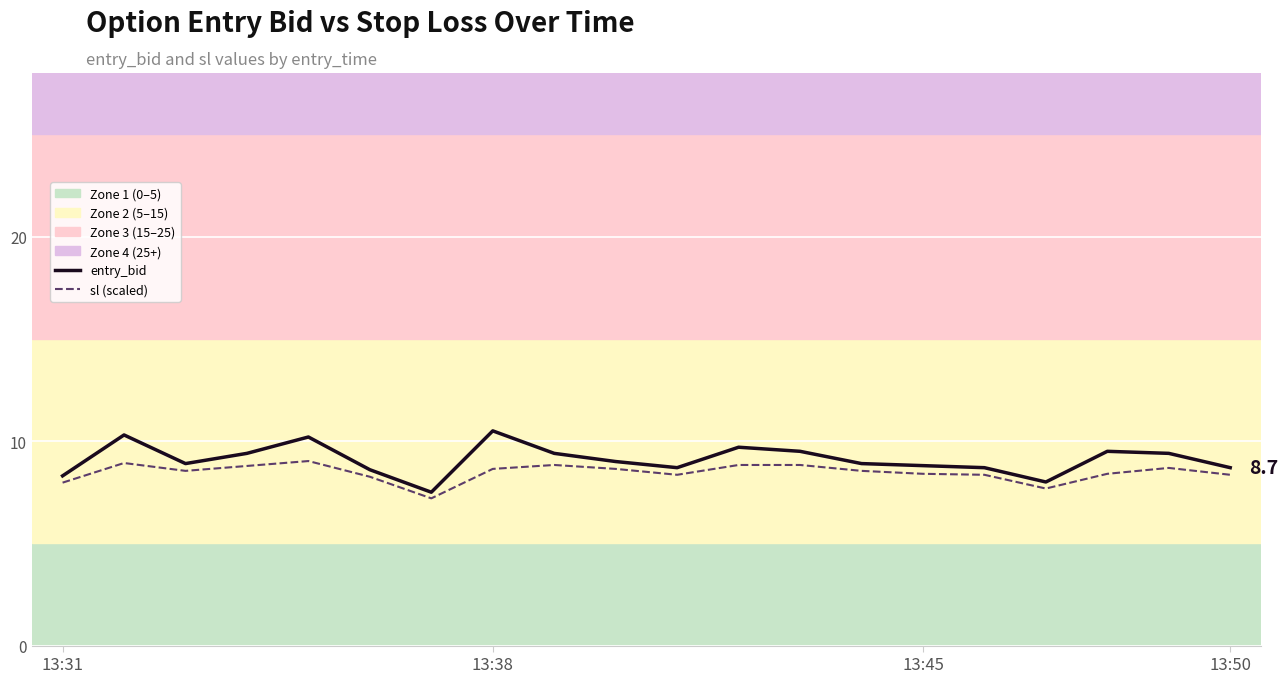

Which series has the largest total across all categories?

entry_bid